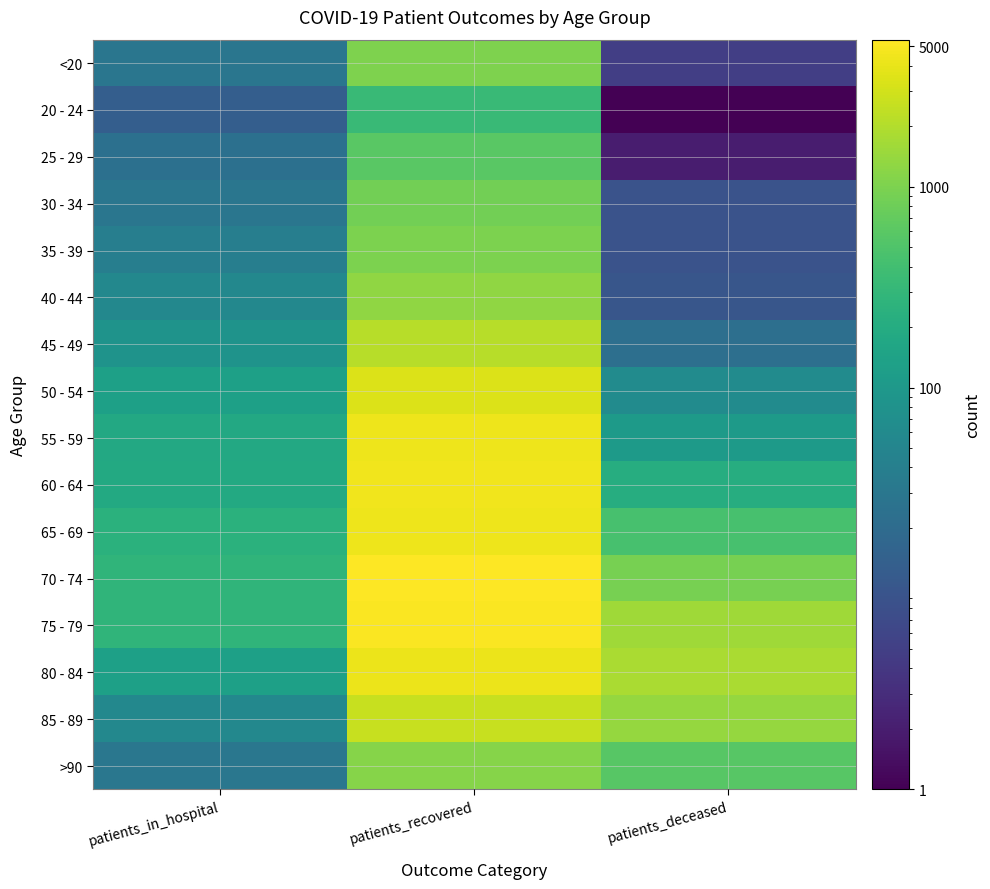

Reading right to left, transcribe all the data shown in this chart.

<20: patients_deceased=5	patients_recovered=1026	patients_in_hospital=29
20 - 24: patients_deceased=1	patients_recovered=339	patients_in_hospital=13
25 - 29: patients_deceased=2	patients_recovered=599	patients_in_hospital=24
30 - 34: patients_deceased=9	patients_recovered=852	patients_in_hospital=29
35 - 39: patients_deceased=9	patients_recovered=990	patients_in_hospital=39
40 - 44: patients_deceased=10	patients_recovered=1303	patients_in_hospital=55
45 - 49: patients_deceased=23	patients_recovered=2166	patients_in_hospital=83
50 - 54: patients_deceased=64	patients_recovered=3434	patients_in_hospital=130
55 - 59: patients_deceased=108	patients_recovered=4261	patients_in_hospital=180
60 - 64: patients_deceased=209	patients_recovered=4539	patients_in_hospital=183
65 - 69: patients_deceased=436	patients_recovered=4370	patients_in_hospital=240
70 - 74: patients_deceased=924	patients_recovered=5379	patients_in_hospital=275
75 - 79: patients_deceased=1556	patients_recovered=5099	patients_in_hospital=280
80 - 84: patients_deceased=1813	patients_recovered=4209	patients_in_hospital=130
85 - 89: patients_deceased=1383	patients_recovered=2612	patients_in_hospital=55
>90: patients_deceased=571	patients_recovered=1117	patients_in_hospital=30